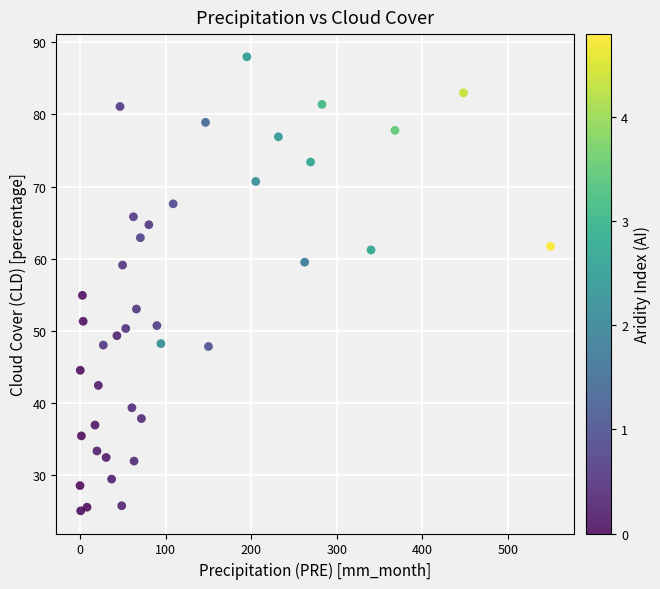

What is the range of Y values (max minus min)?

63.0